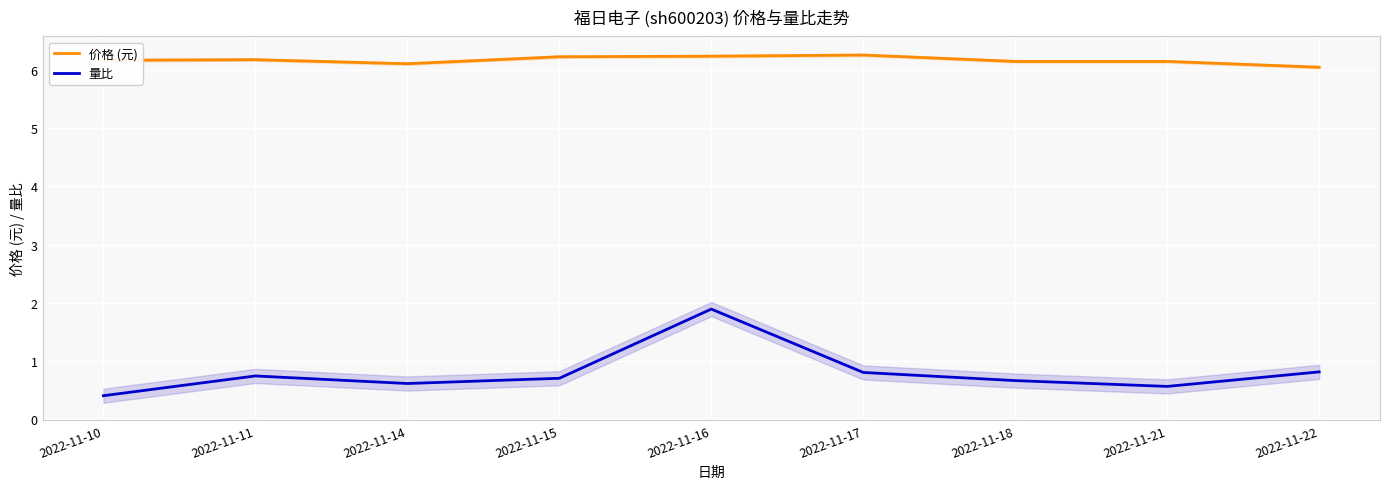

Rank the series at 2022-11-11 from highest to lowest value.

价格 (元), 量比